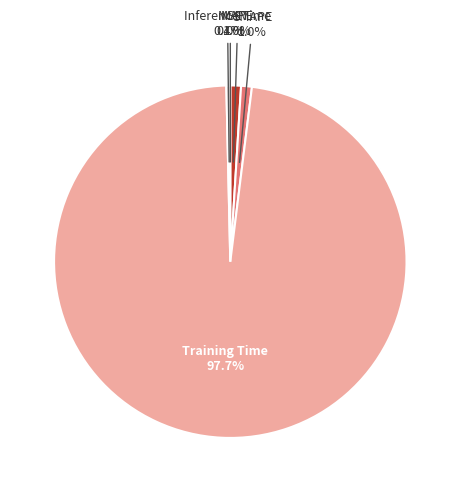

Is the sum of SMAPE and MAPE greater than half?

No